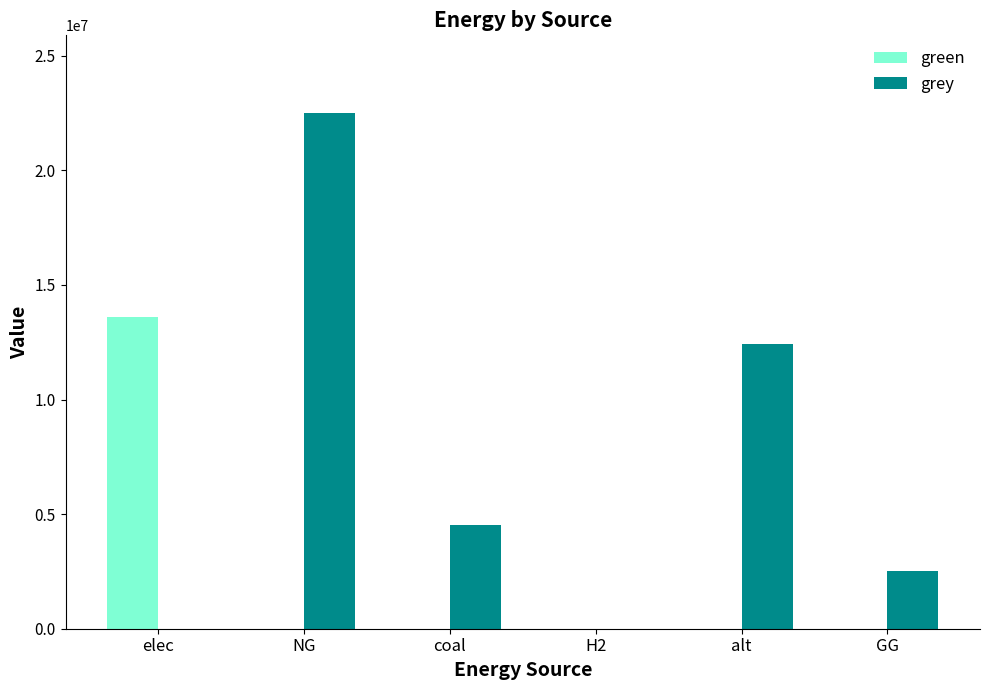

What is the sum of all grey values?

41991349.5